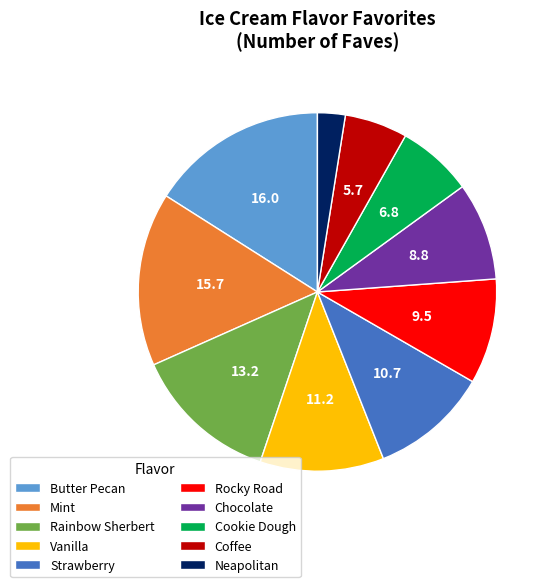

Does Strawberry represent more than half of the total?

No